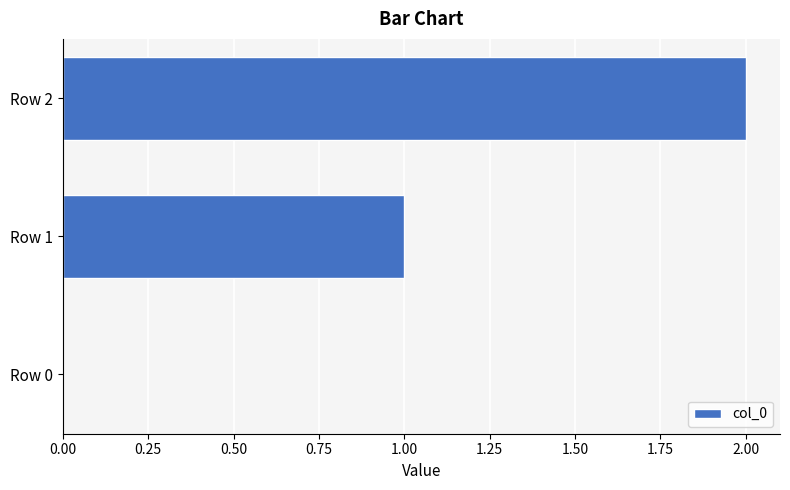

How many positive values are there?

2